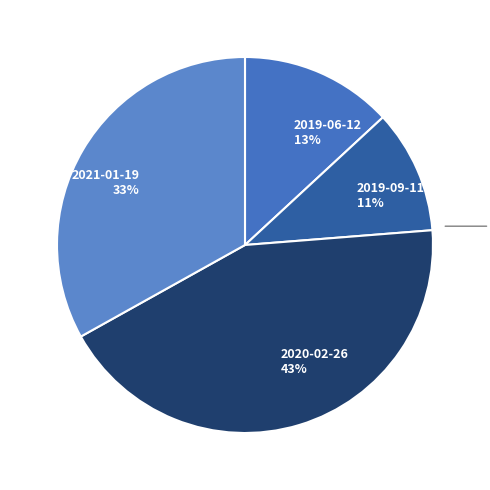

Do 2021-01-19 and 2019-09-11 together represent more than half of the pie?

No